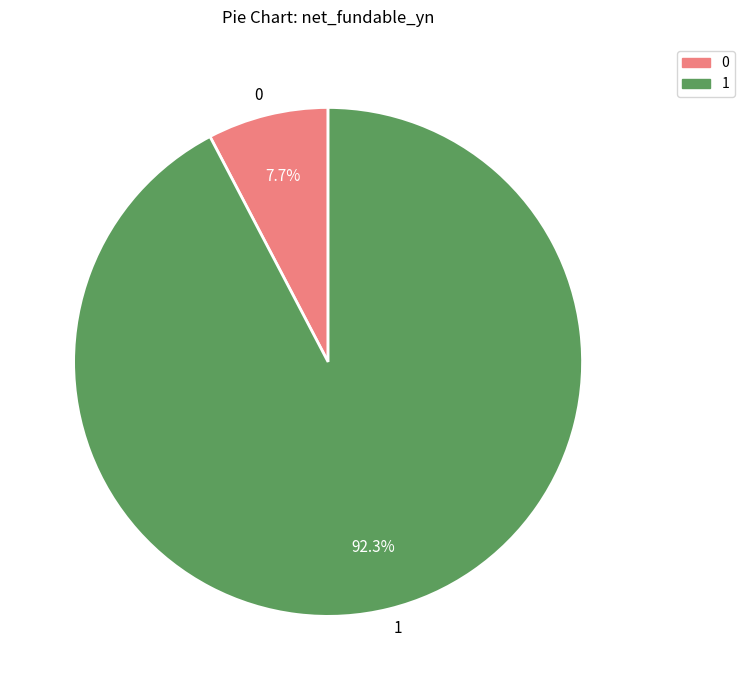

Combined, what portion of the pie is 1 and 0?

100.0%